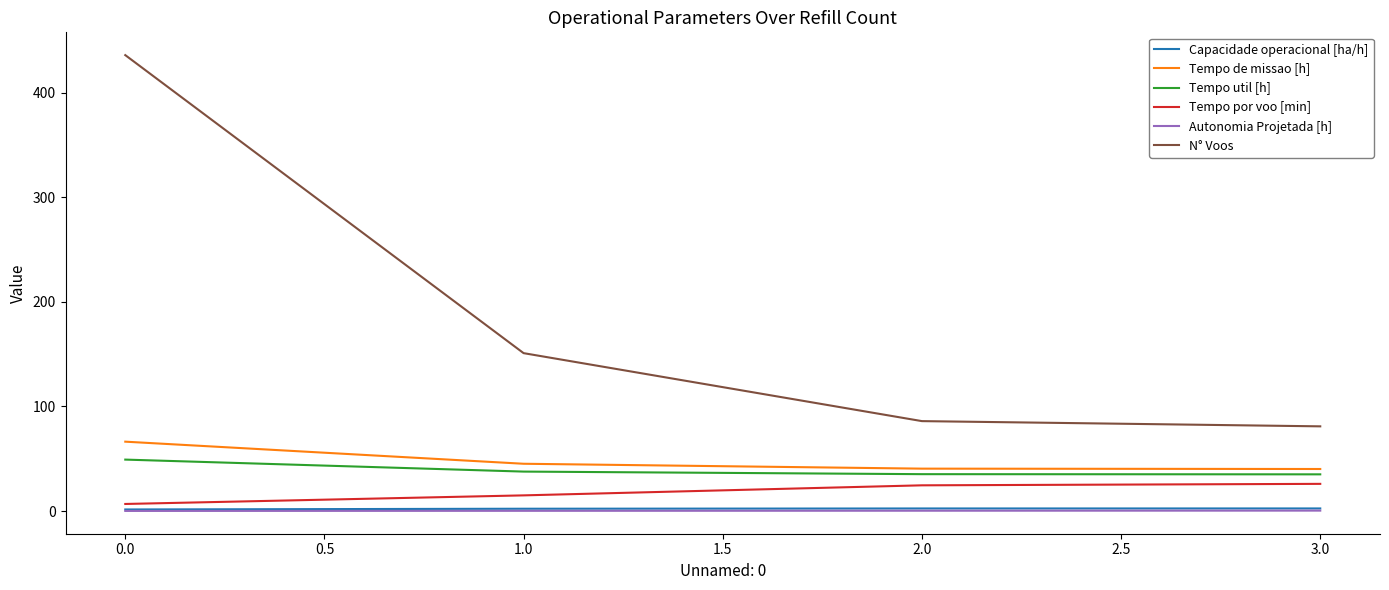

True or false: N° Voos and Tempo de missao [h] cross at least once.

False